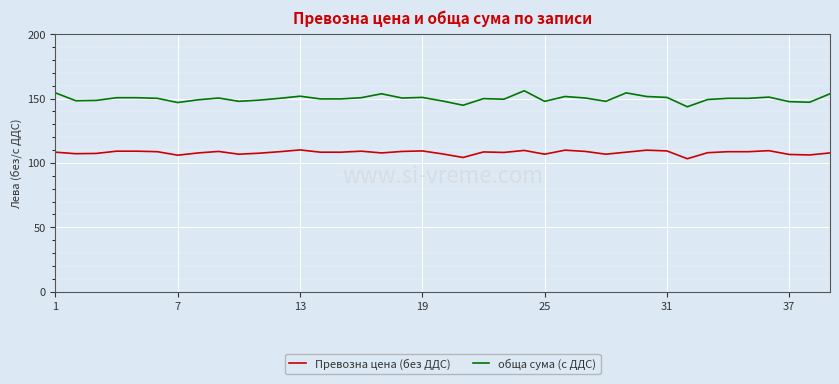

True or false: Превозна цена (без ДДС) and обща сума (с ДДС) cross at least once.

False